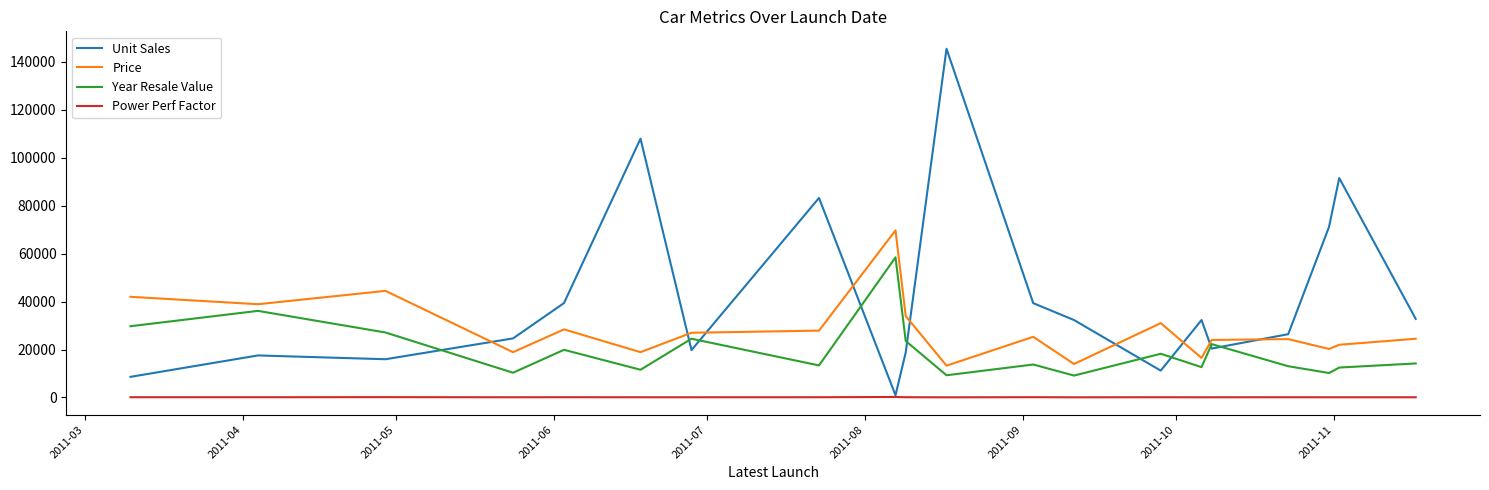

Which series has the largest range (max minus min)?

Unit Sales